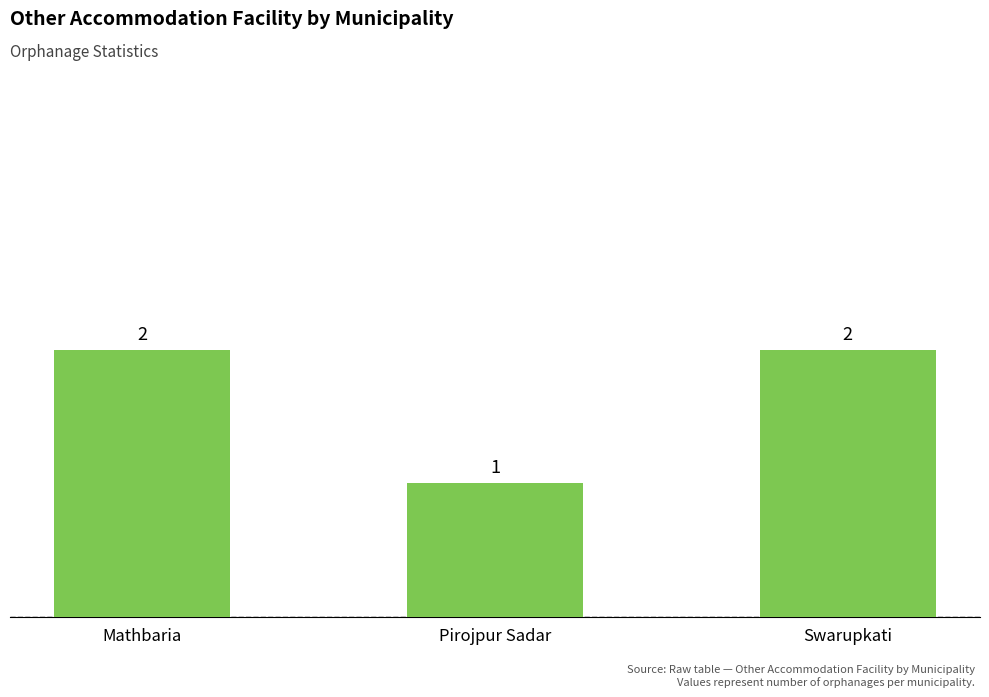

Reading right to left, transcribe all the data shown in this chart.

2	1	2